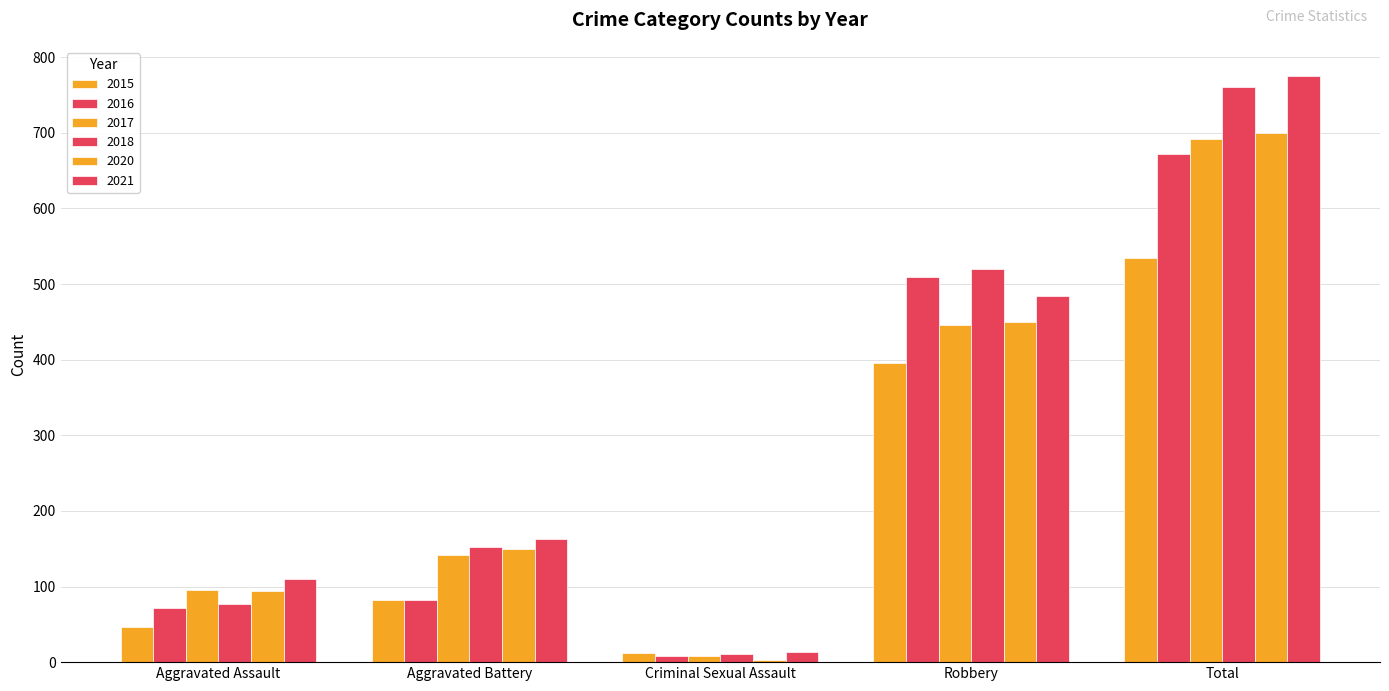

What is the total value across all series at Aggravated Battery?

771